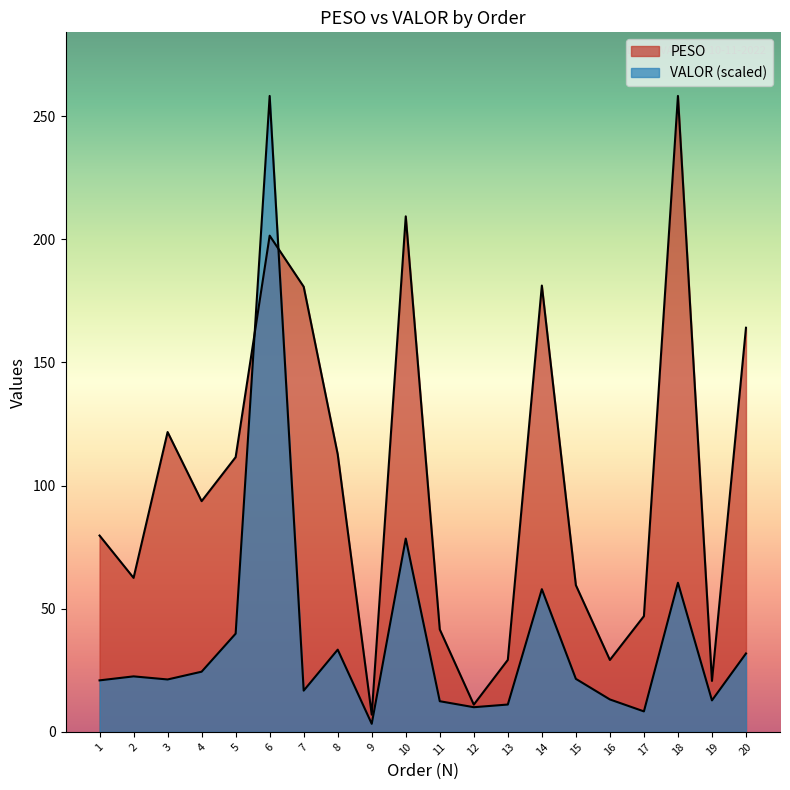

Is it true that VALOR equals 12.8 at 19?

True